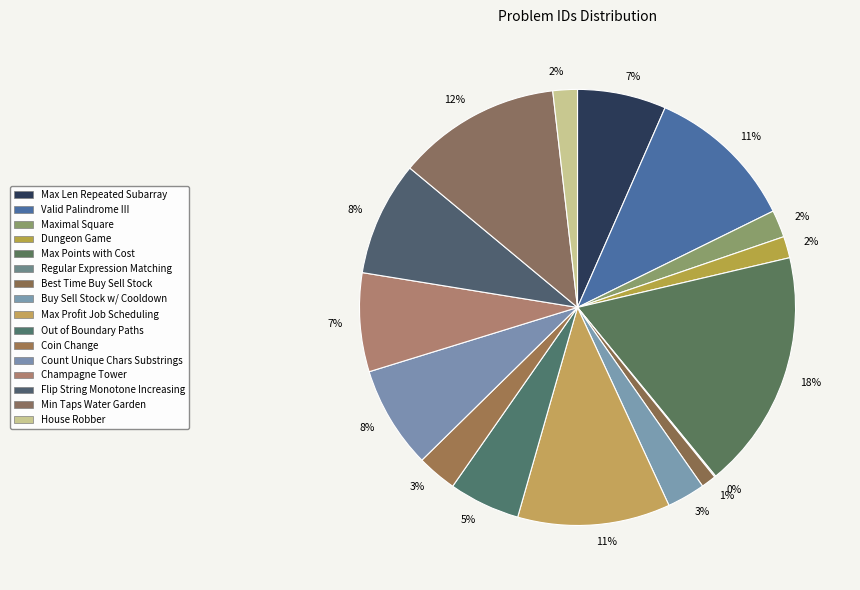

Do Out of Boundary Paths and Champagne Tower together represent more than half of the pie?

No